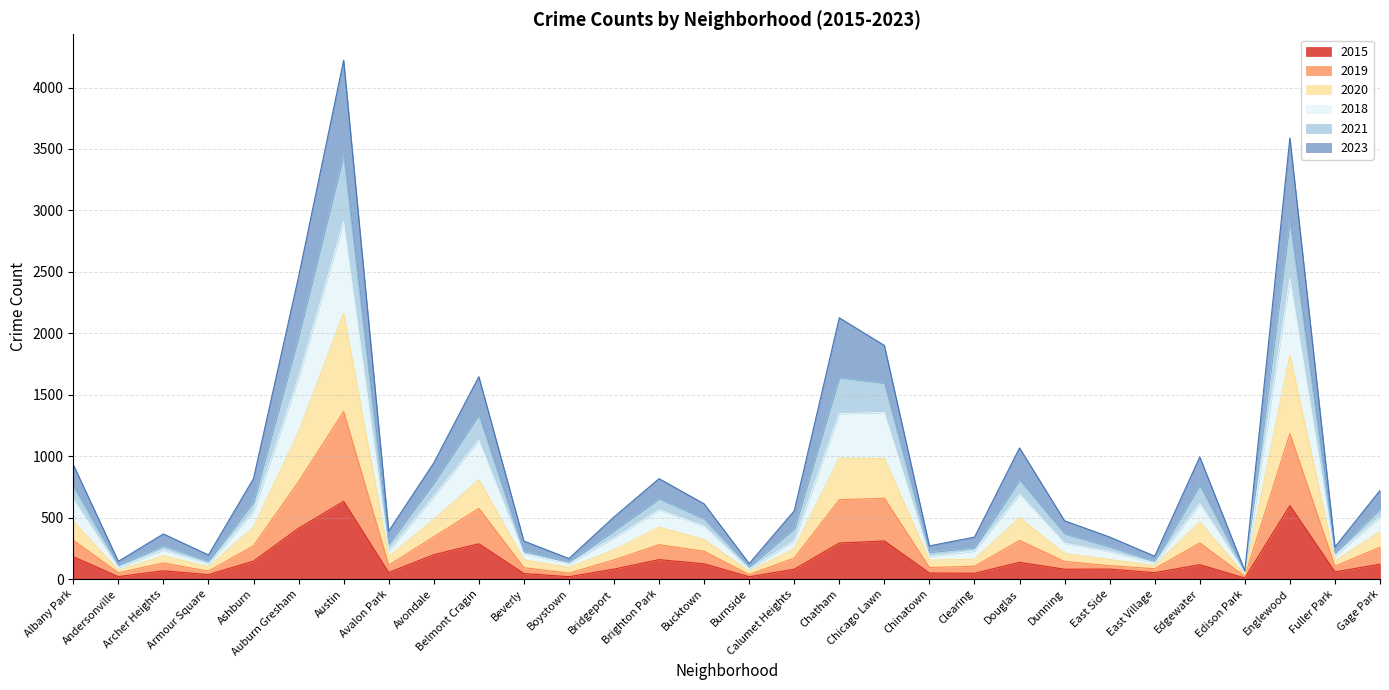

At which category is the sum across all series the highest?

Austin